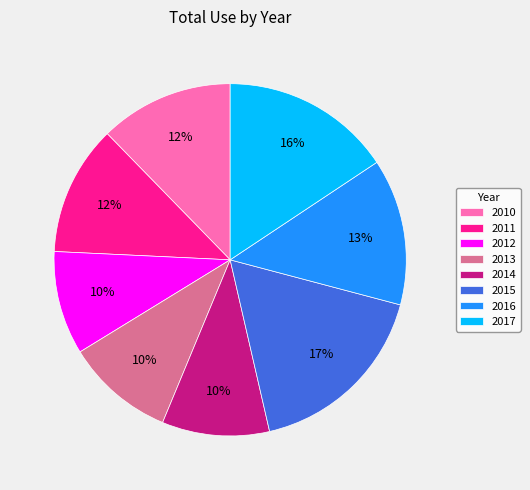

How many segments does this pie chart have?

8